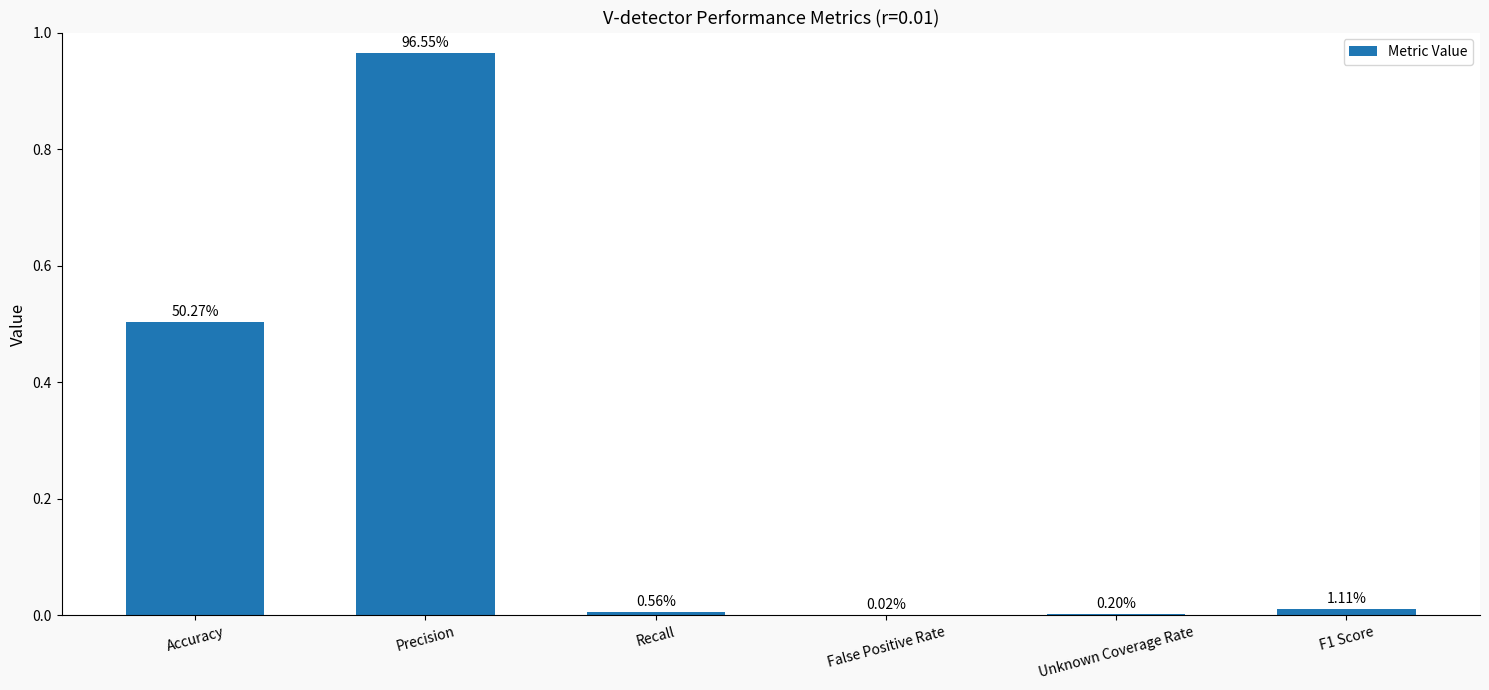

Rank the categories by value from highest to lowest.

Precision, Accuracy, F1 Score, Recall, Unknown Coverage Rate, False Positive Rate